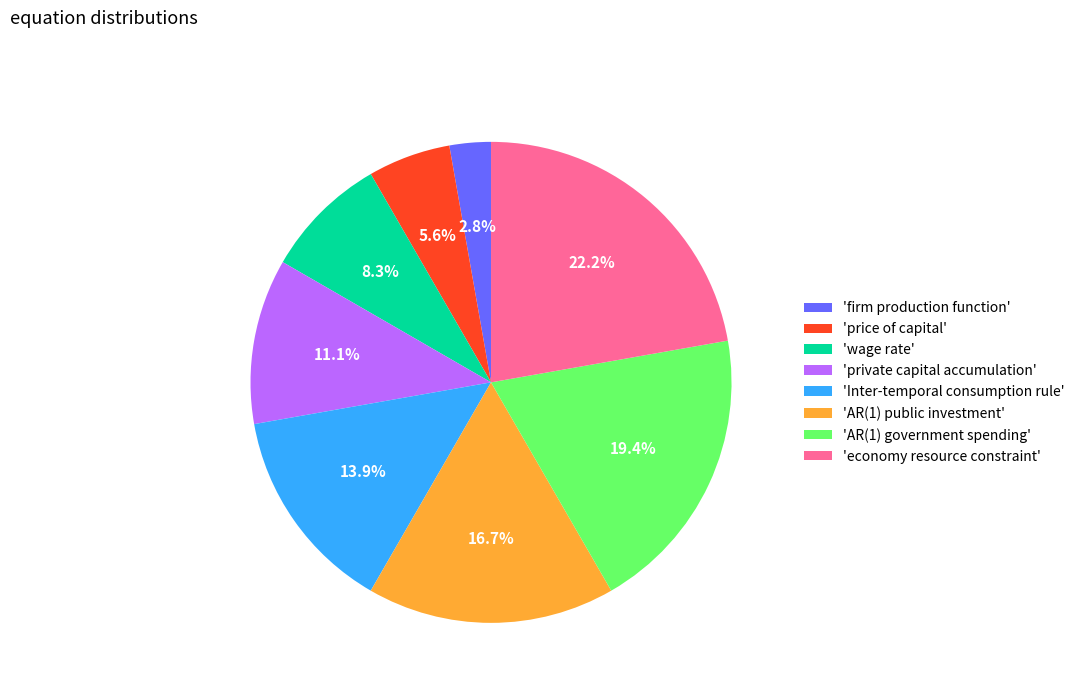

How many segments does this pie chart have?

8